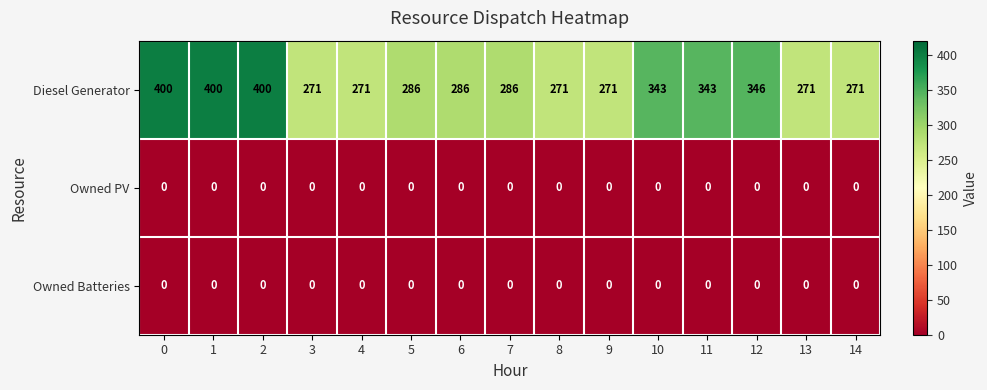

What is the maximum value shown in the chart?

400